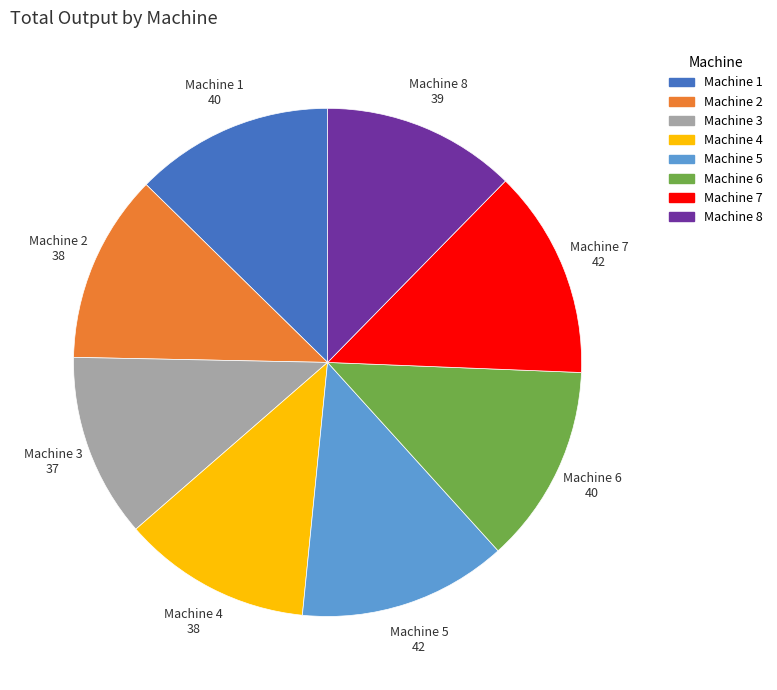

What is the ratio of the value at Machine 4 to the value at Machine 5?

0.9